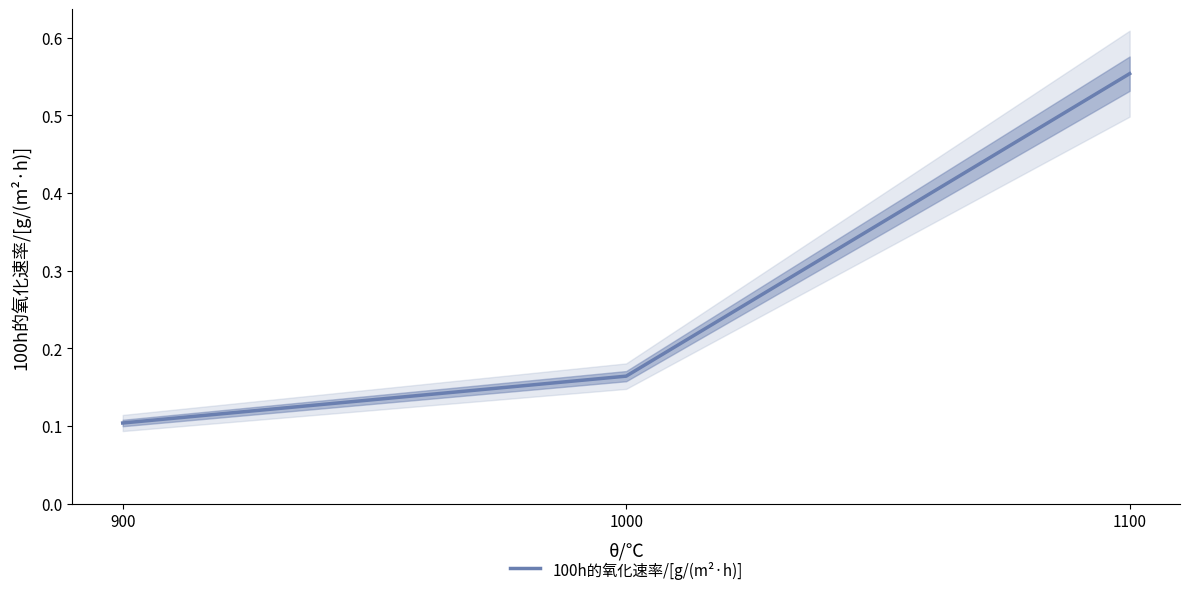

What is the change in value from 900 to 1100?

+0.4